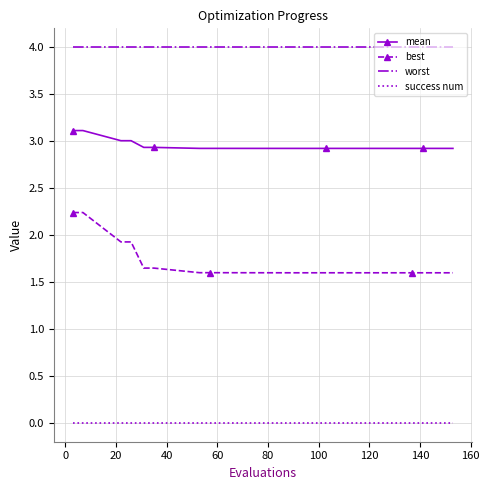

True or false: success num and mean intersect in this chart.

False